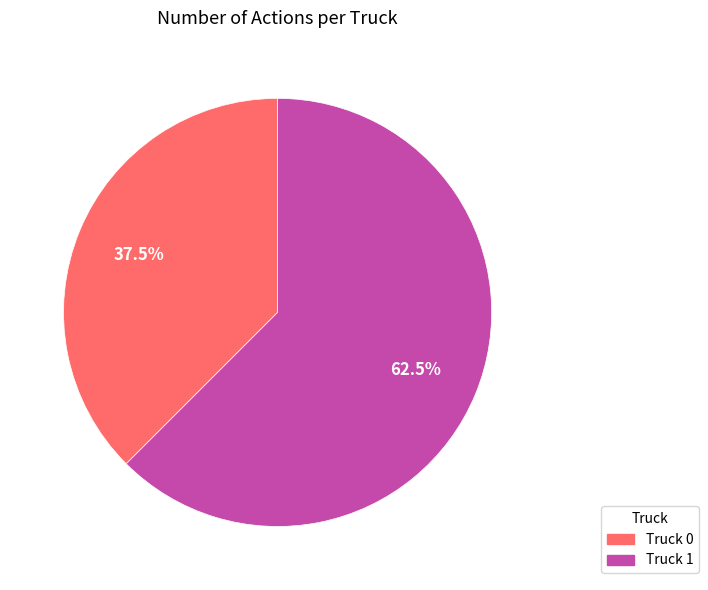

Which has a higher value, Truck 1 or Truck 0?

Truck 1